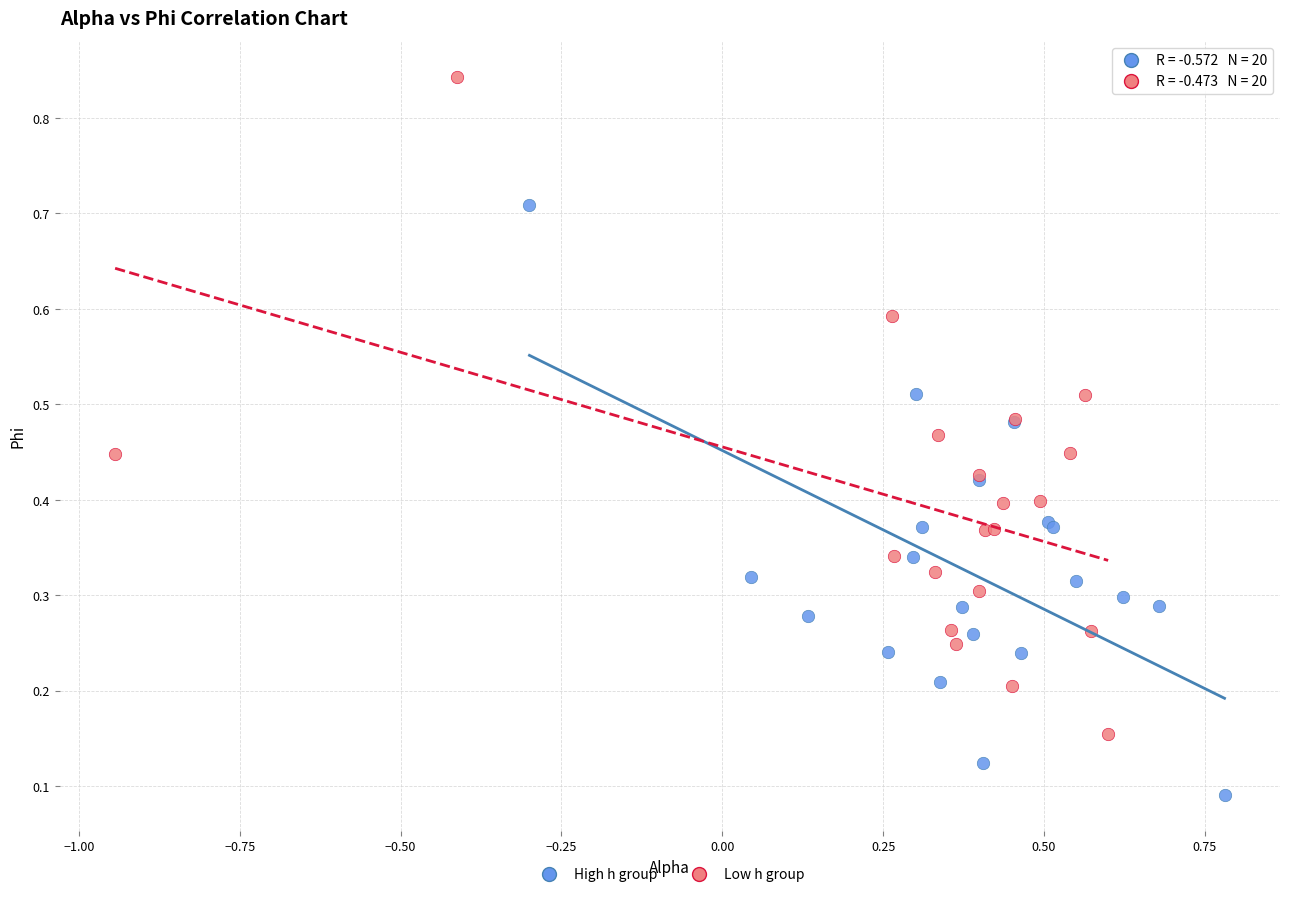

Which series has the widest spread of Y values?

Low h group